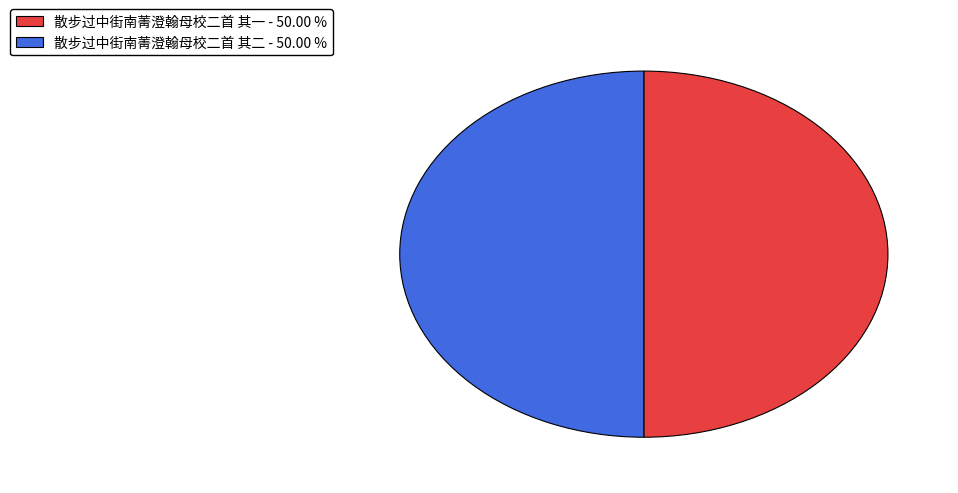

Combined, do 散步过中街南菁澄翰母校二首 其一 and 散步过中街南菁澄翰母校二首 其二 account for over 50%?

Yes